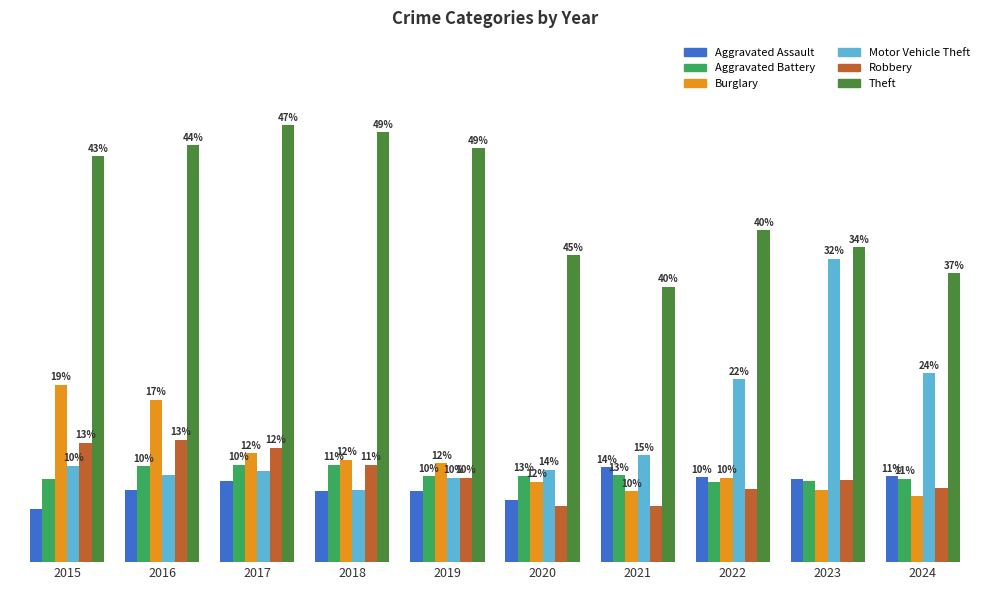

Reading left to right, what are all the values shown in this chart?

Aggravated Assault: 2015=164	2016=225	2017=251	2018=220	2019=220	2020=192	2021=295	2022=264	2023=259	2024=267
Aggravated Battery: 2015=259	2016=298	2017=303	2018=302	2019=267	2020=268	2021=270	2022=249	2023=251	2024=259
Burglary: 2015=552	2016=505	2017=339	2018=319	2019=308	2020=250	2021=220	2022=263	2023=225	2024=207
Motor Vehicle Theft: 2015=299	2016=272	2017=285	2018=225	2019=262	2020=287	2021=332	2022=569	2023=943	2024=587
Robbery: 2015=372	2016=381	2017=356	2018=302	2019=263	2020=174	2021=175	2022=227	2023=257	2024=230
Theft: 2015=1263	2016=1297	2017=1359	2018=1337	2019=1288	2020=954	2021=856	2022=1032	2023=980	2024=898